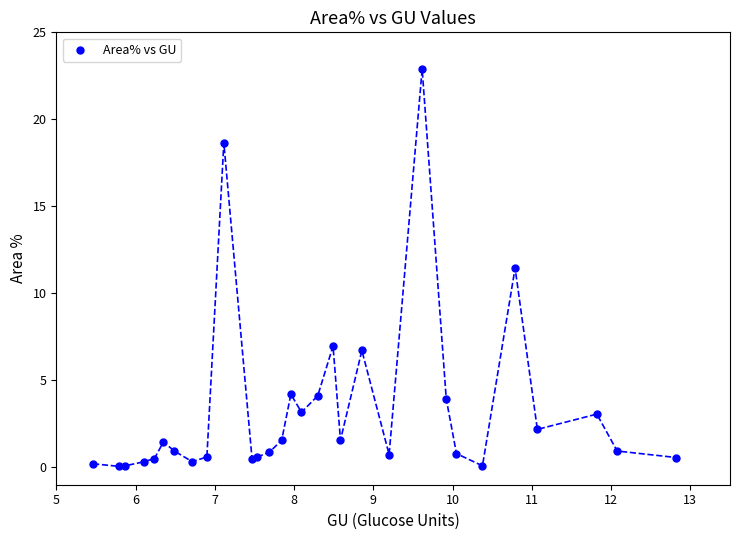

What Y value in the scatter plot is closest to 11?

11.5